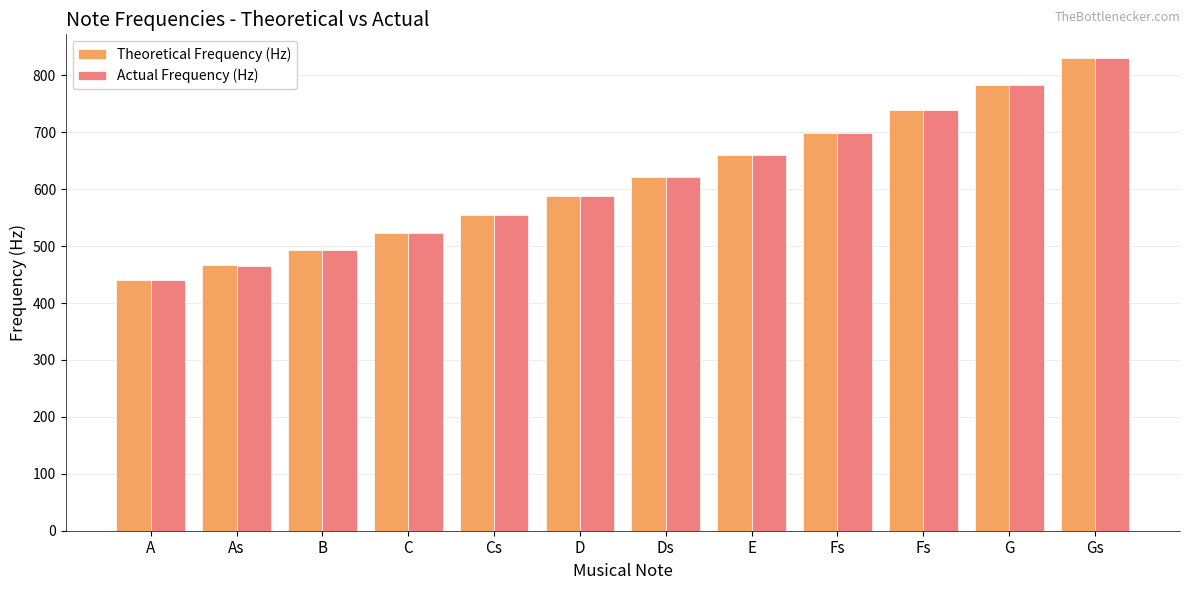

The Theoretical Frequency (Hz) series shows 523.3 at C. True or false?

True